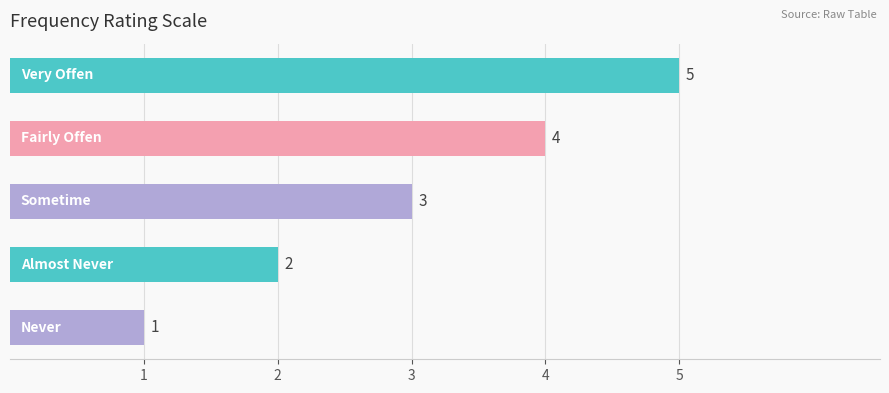

What is the sum of all values?

15